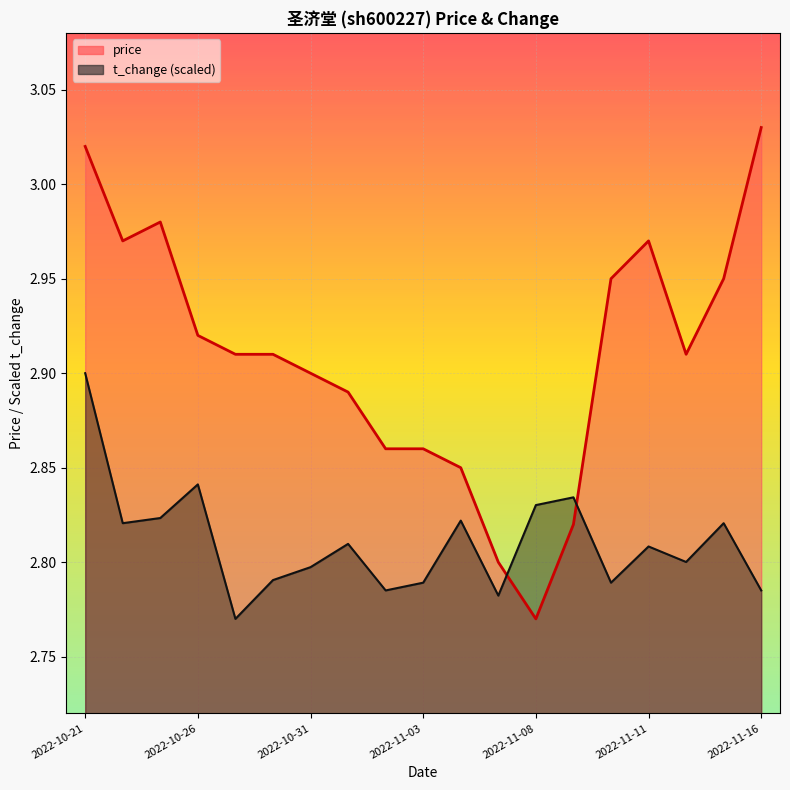

At which category is the sum across all series the highest?

2022-10-21